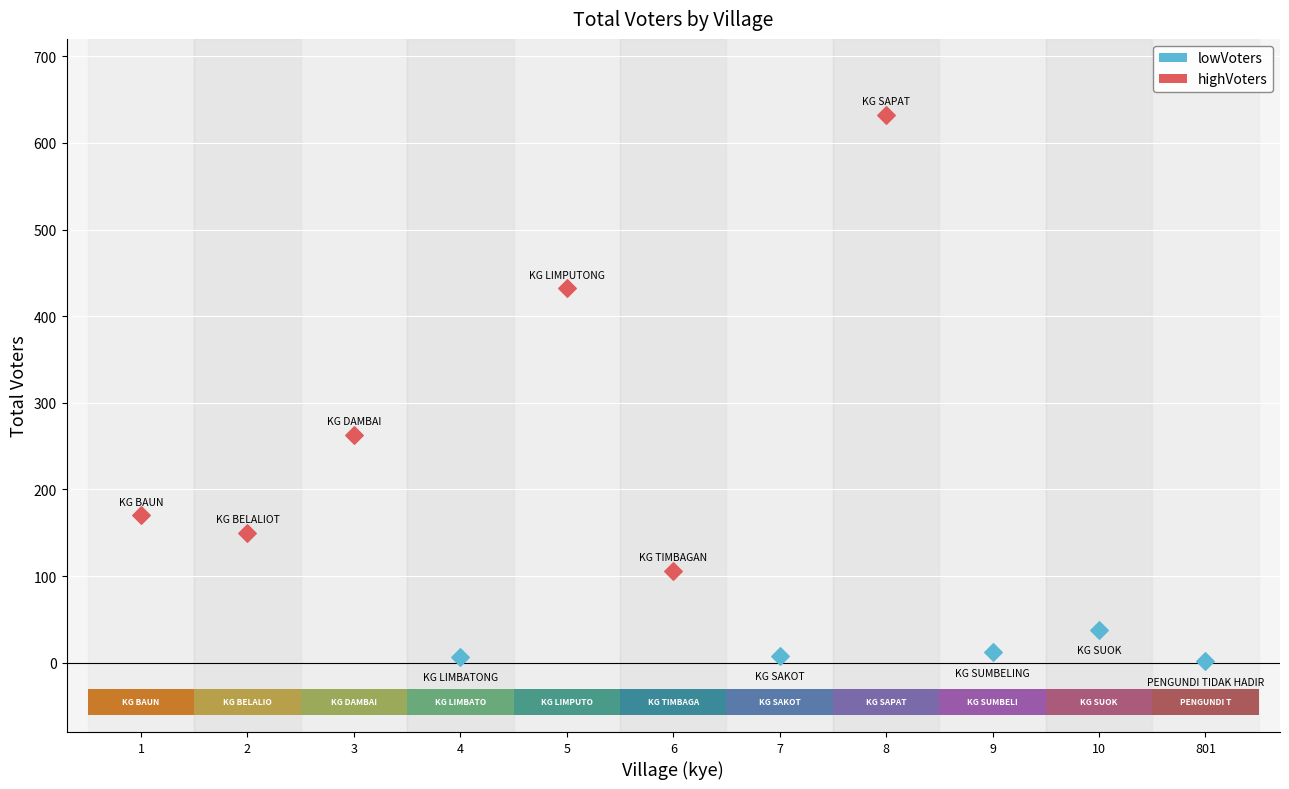

Which series contains the highest Y value?

highVoters